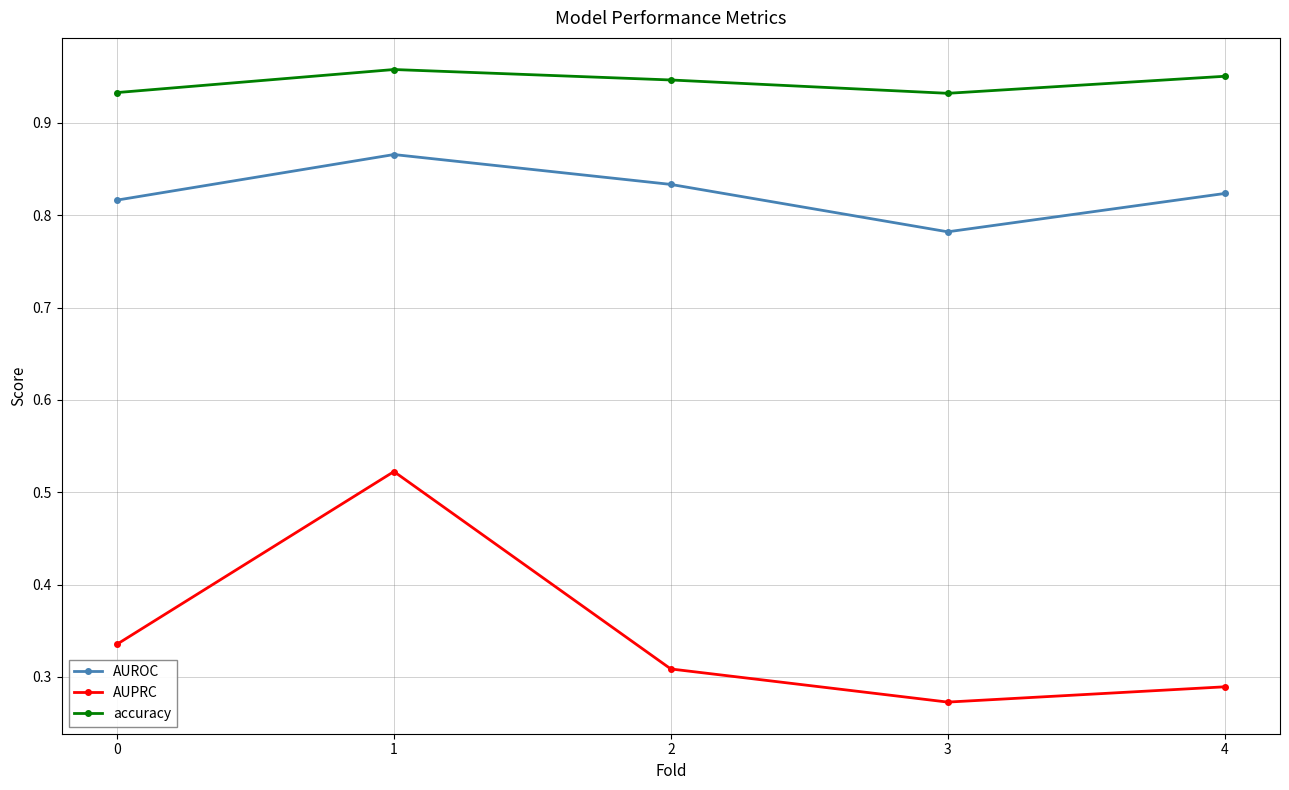

What are all the series names shown in the legend?

AUROC, AUPRC, accuracy